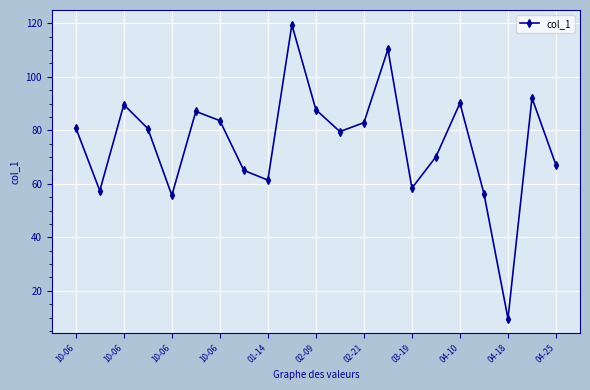

What is the value of the 3rd point from the left?

89.6